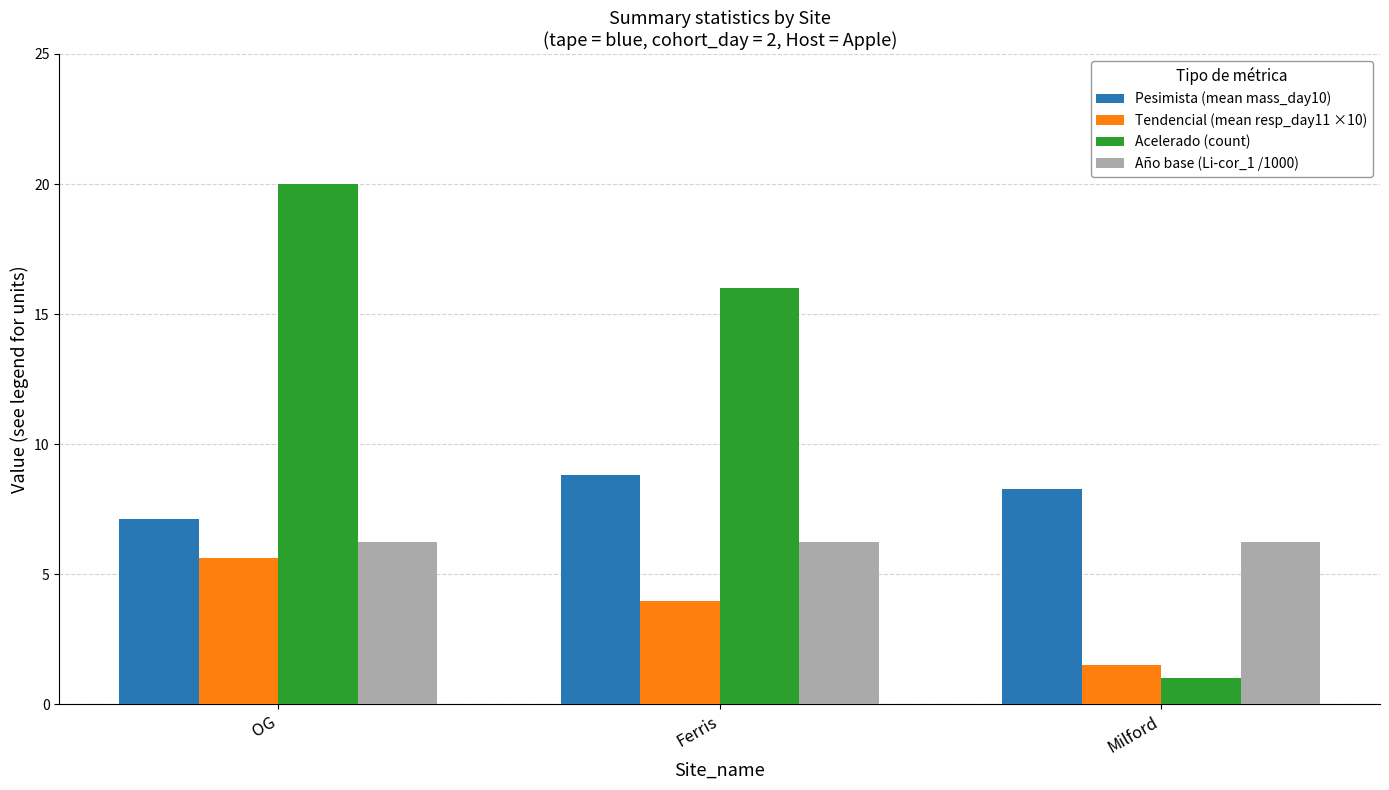

What is the smallest value displayed?

1.0